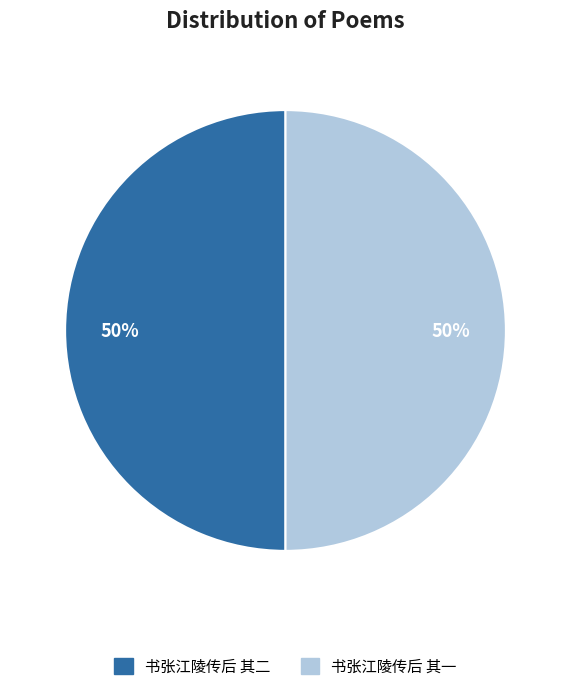

Approximately how many times larger is the value at 书张江陵传后 其二 compared to 书张江陵传后 其一?

1.0